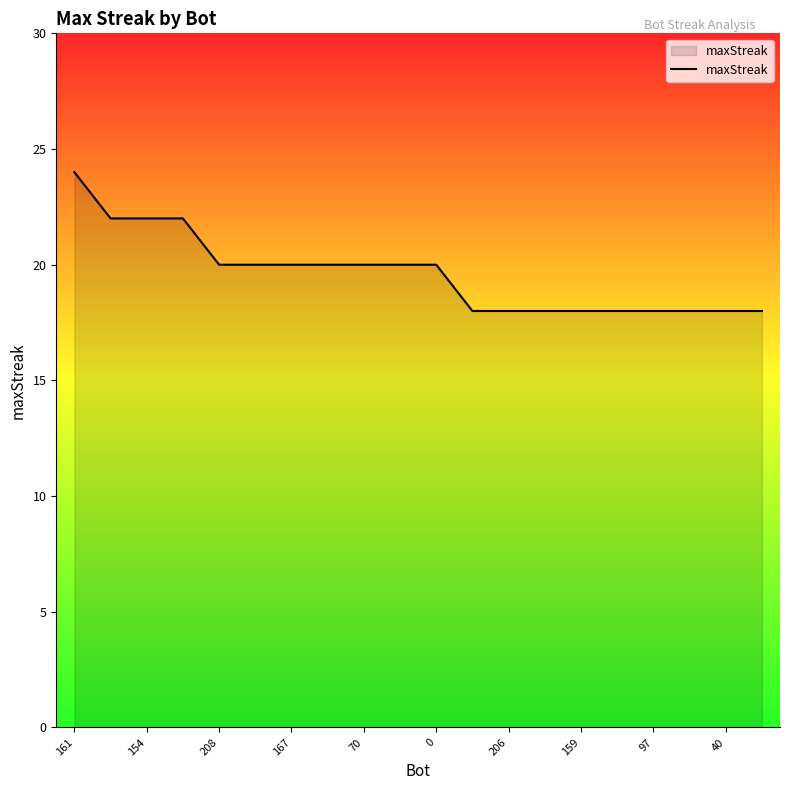

What is the maximum value shown in the chart?

24